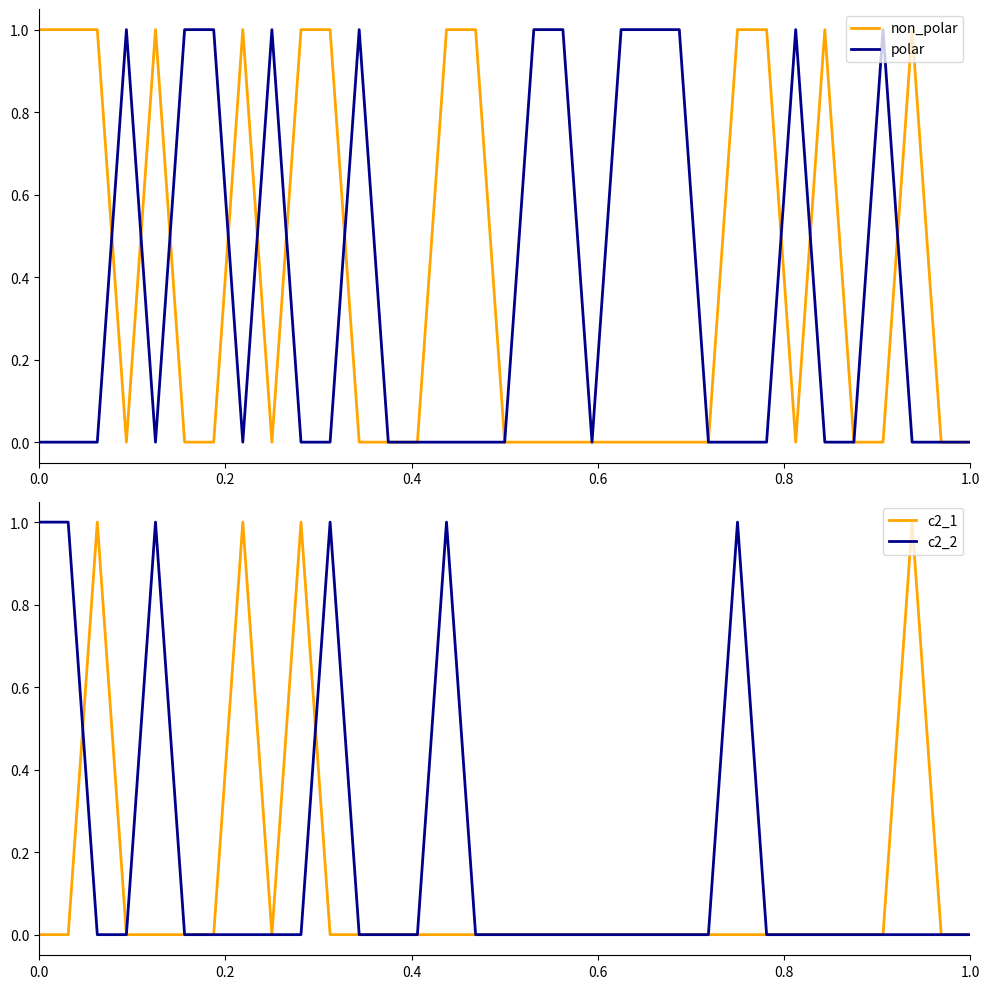

At which label is c2_2 closest to 0?

0.4